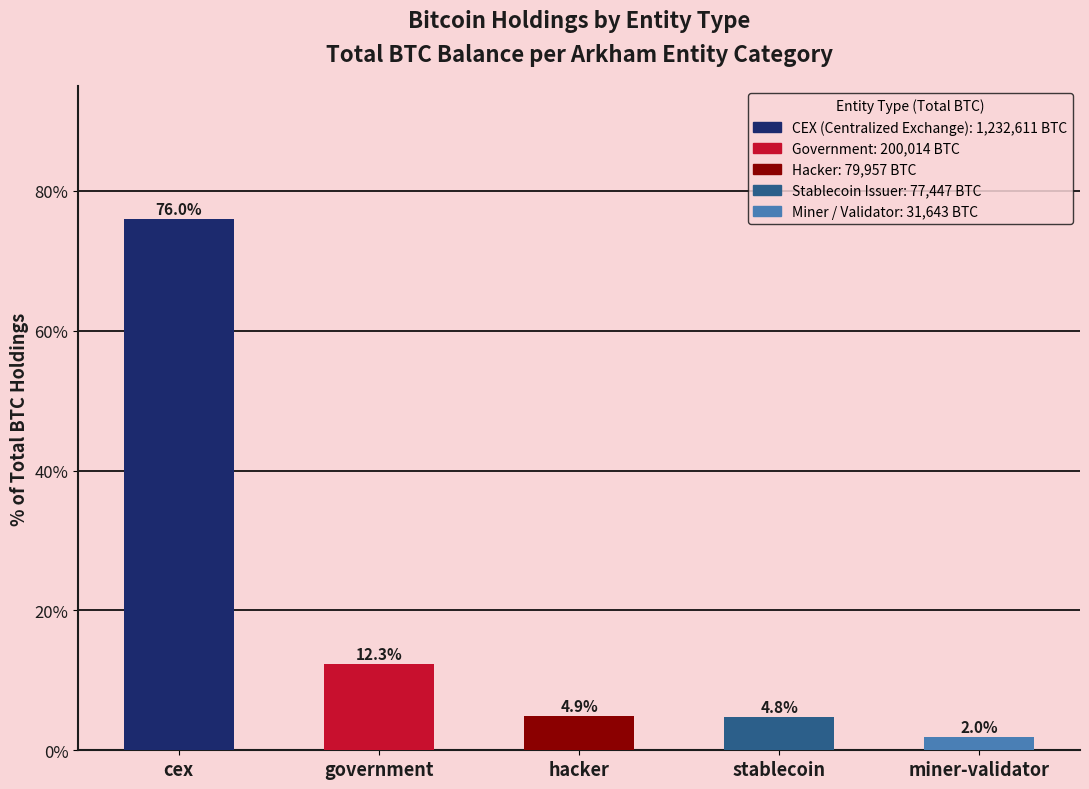

True or false: the data shows 3.1 at government.

False